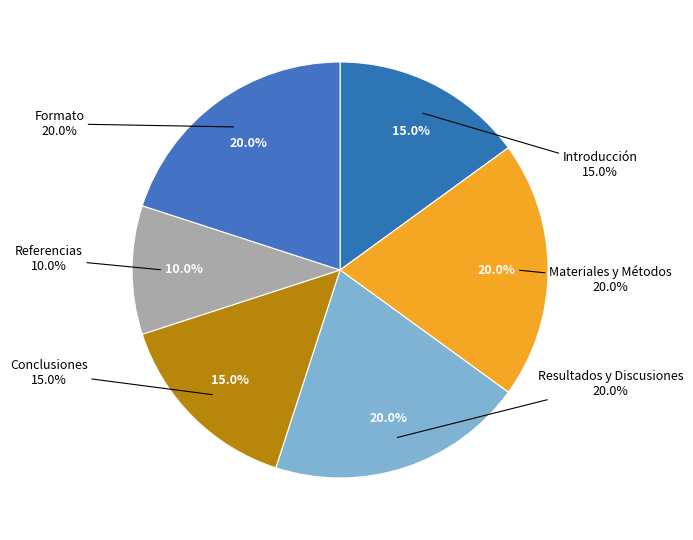

Between Materiales y Métodos and Formato, which is larger?

Materiales y Métodos